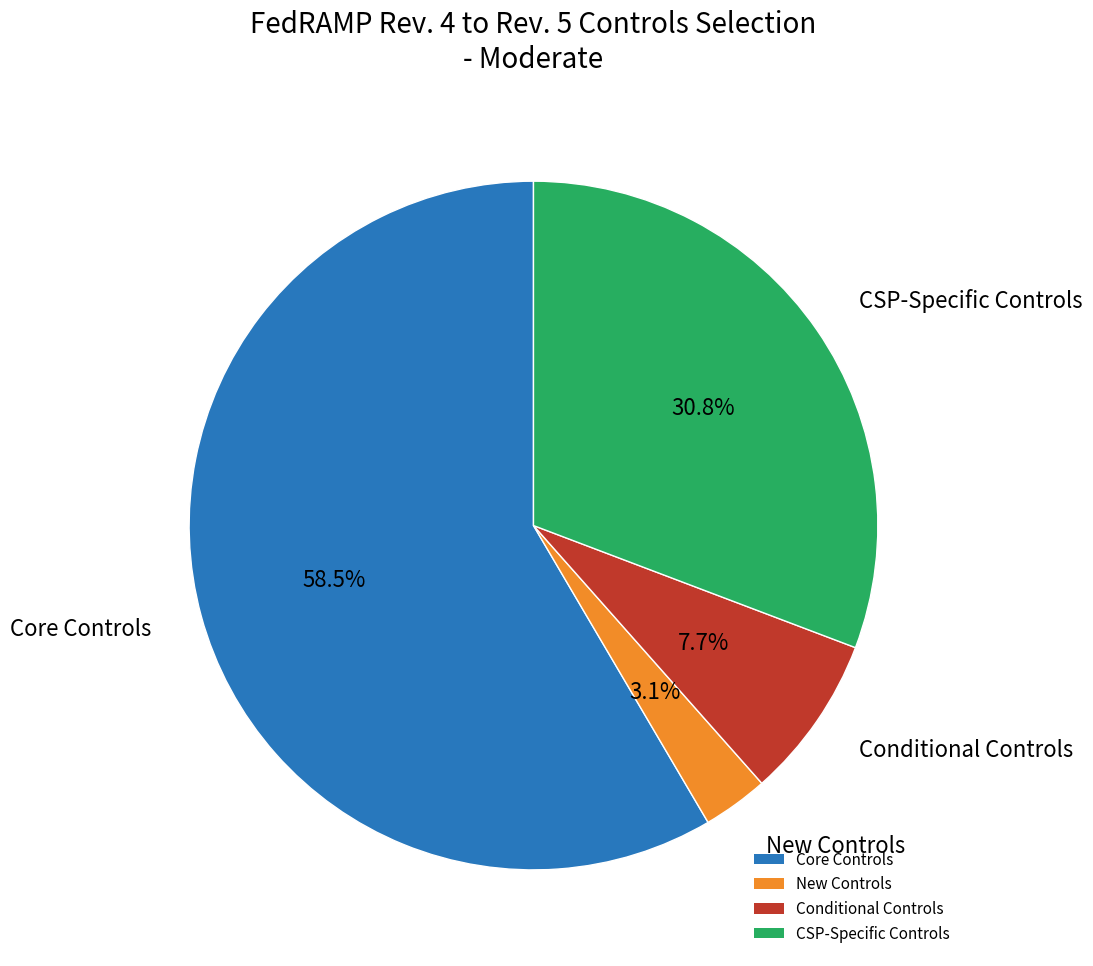

How many segments does this pie chart have?

4